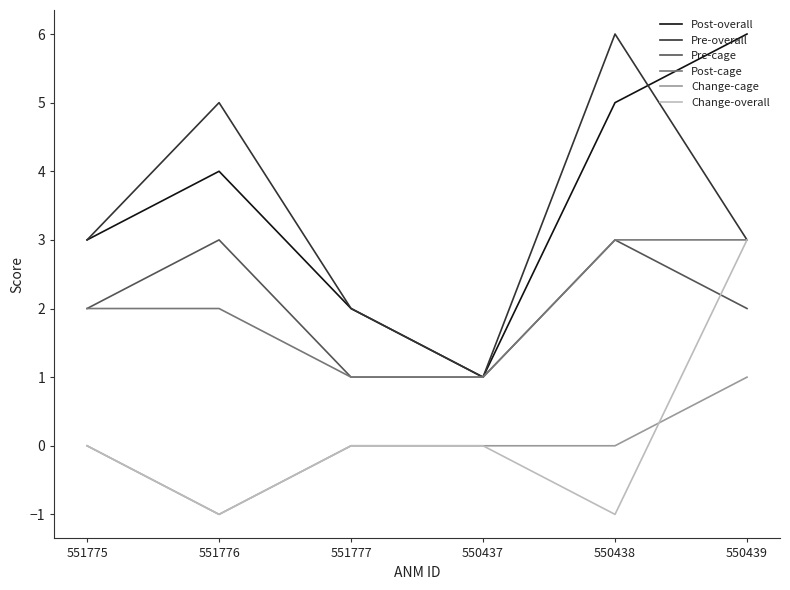

Is it true that Pre-overall equals 1 at 550439?

False